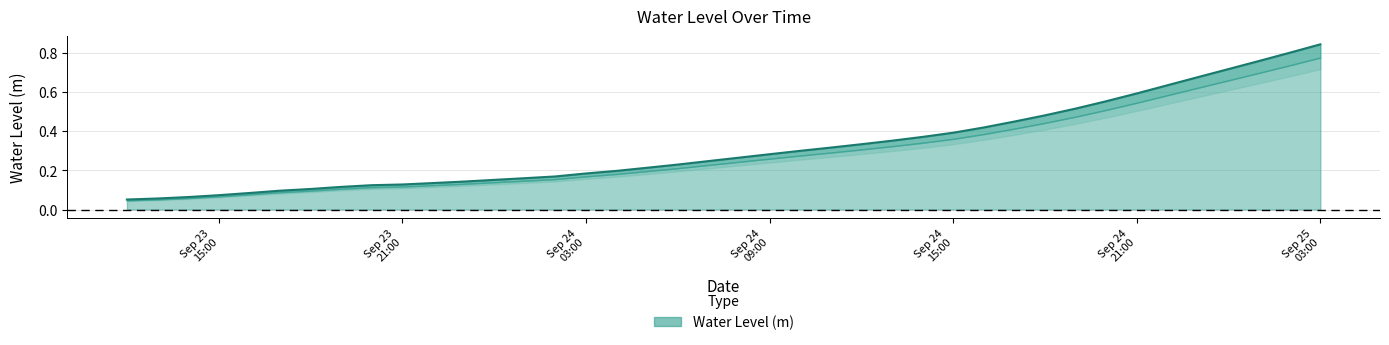

Reading left to right, what are all the values shown in this chart?

0.1	0.1	0.1	0.1	0.1	0.1	0.1	0.1	0.1	0.1	0.1	0.1	0.2	0.2	0.2	0.2	0.2	0.2	0.2	0.2	0.3	0.3	0.3	0.3	0.3	0.4	0.4	0.4	0.4	0.4	0.5	0.5	0.6	0.6	0.6	0.7	0.7	0.8	0.8	0.8